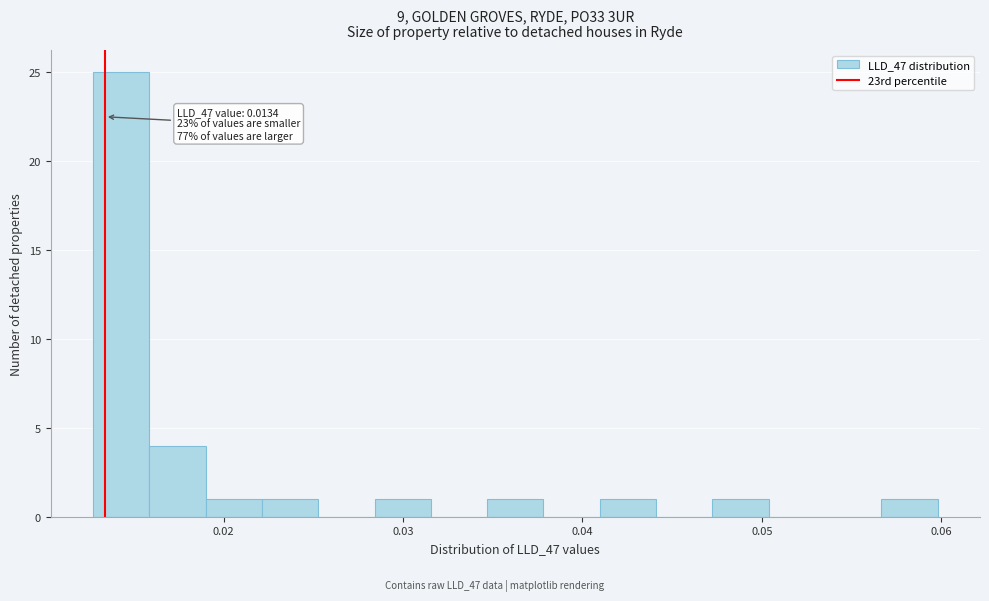

Read against the x-axis, roughly where is the centre of the tallest bar?

0.014